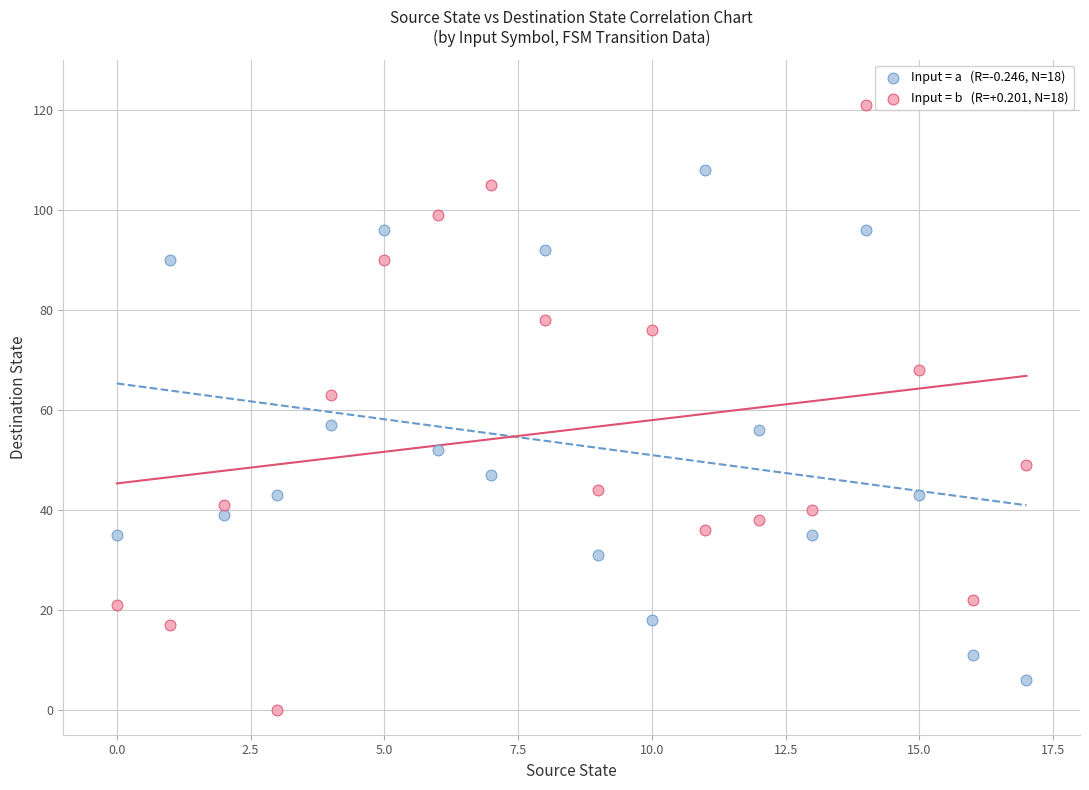

Across all data points, what is the range of Y values (max minus min)?

121